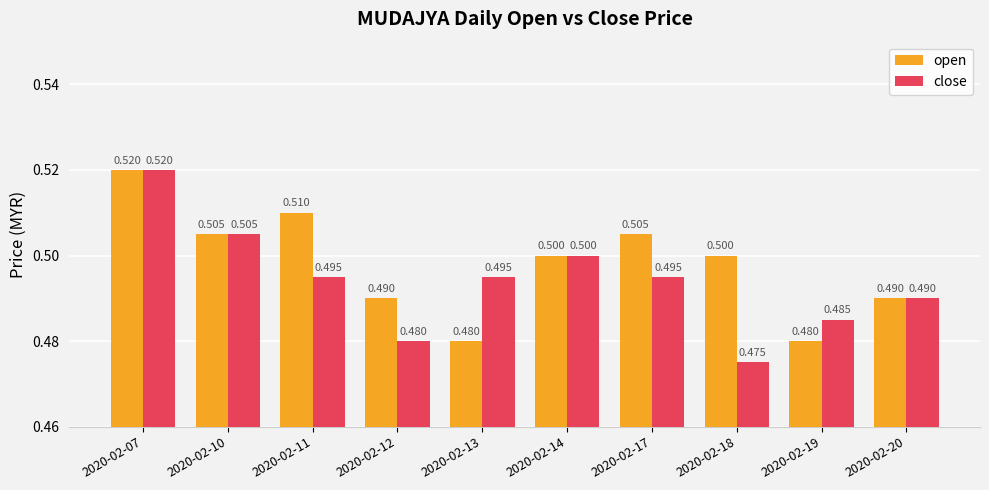

What is the sum of all open values?

5.0